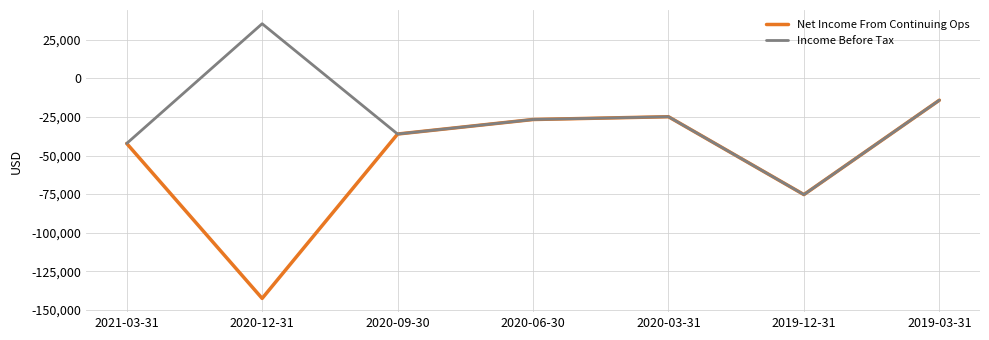

Reading left to right, what are all the values shown in this chart?

Net Income From Continuing Ops: 2021-03-31=-42200	2020-12-31=-142500	2020-09-30=-36100	2020-06-30=-26700	2020-03-31=-24900	2019-12-31=-75300	2019-03-31=-14200
Income Before Tax: 2021-03-31=-42200	2020-12-31=35300	2020-09-30=-36100	2020-06-30=-26700	2020-03-31=-24900	2019-12-31=-75300	2019-03-31=-14200